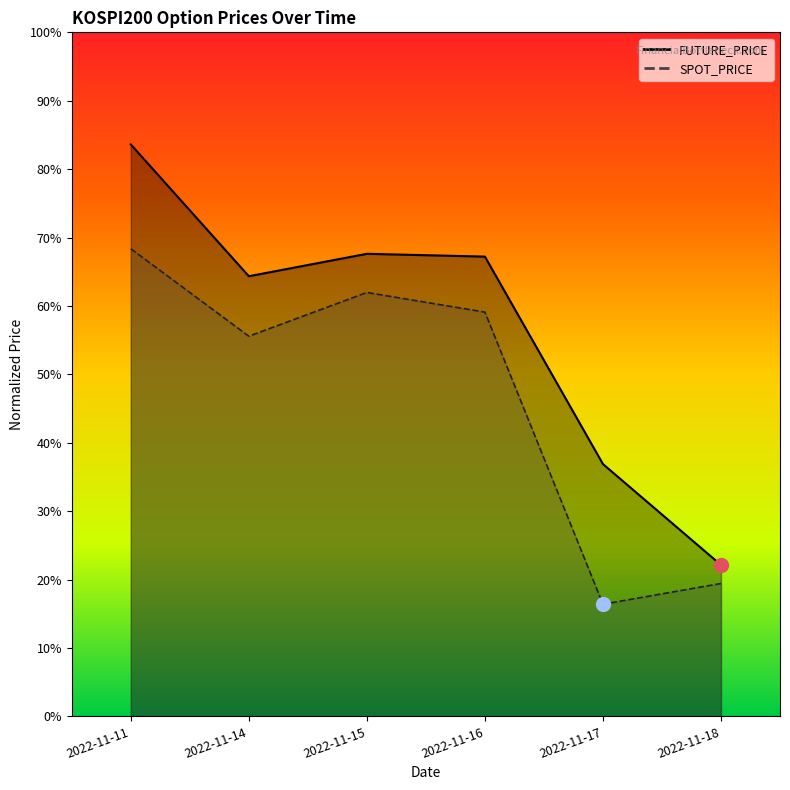

Between 2022-11-16 and 2022-11-14, which is larger?

2022-11-16